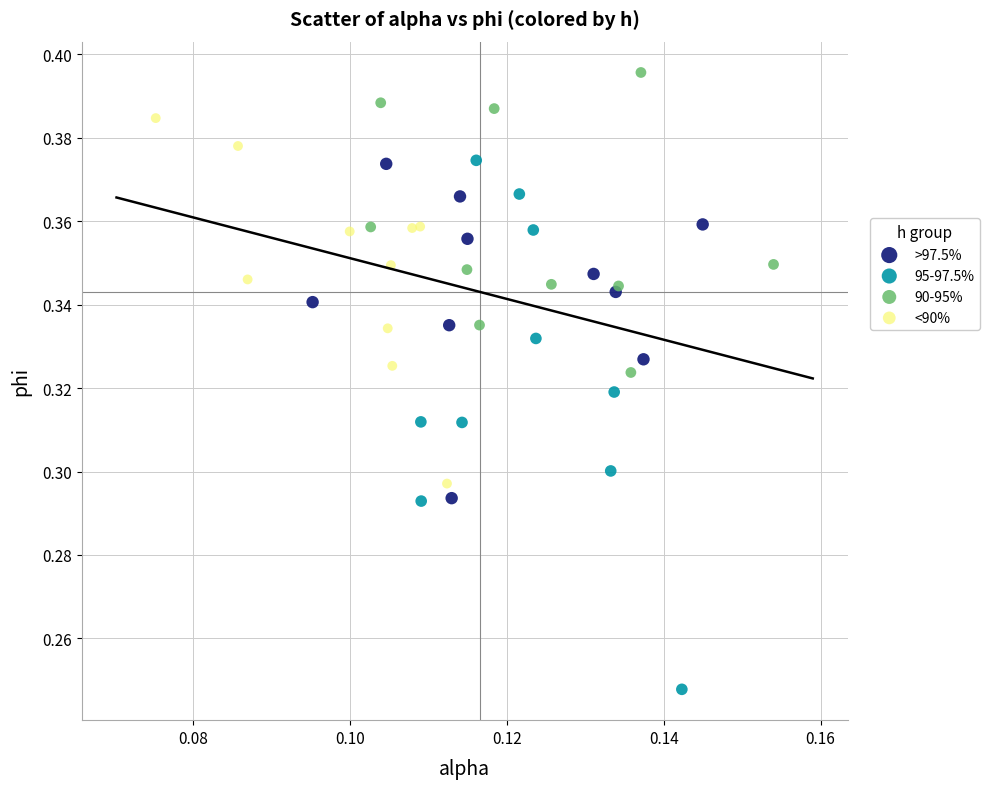

Which series contains the lowest Y value?

95-97.5%